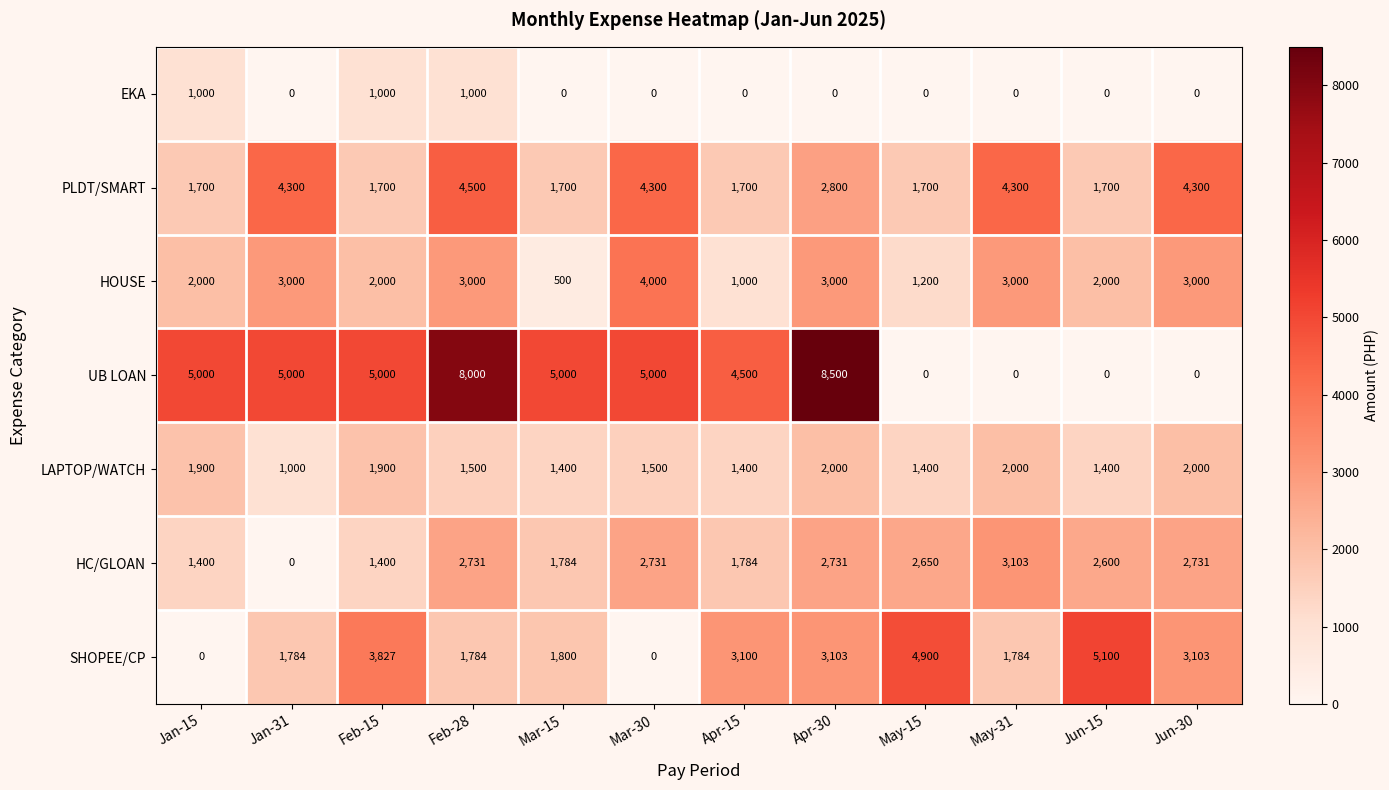

Count the number of data series in this chart.

7